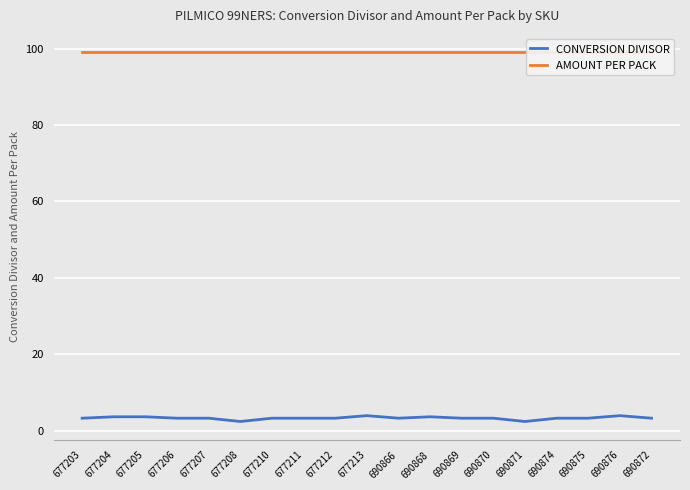

True or false: AMOUNT PER PACK and CONVERSION DIVISOR cross at least once.

False